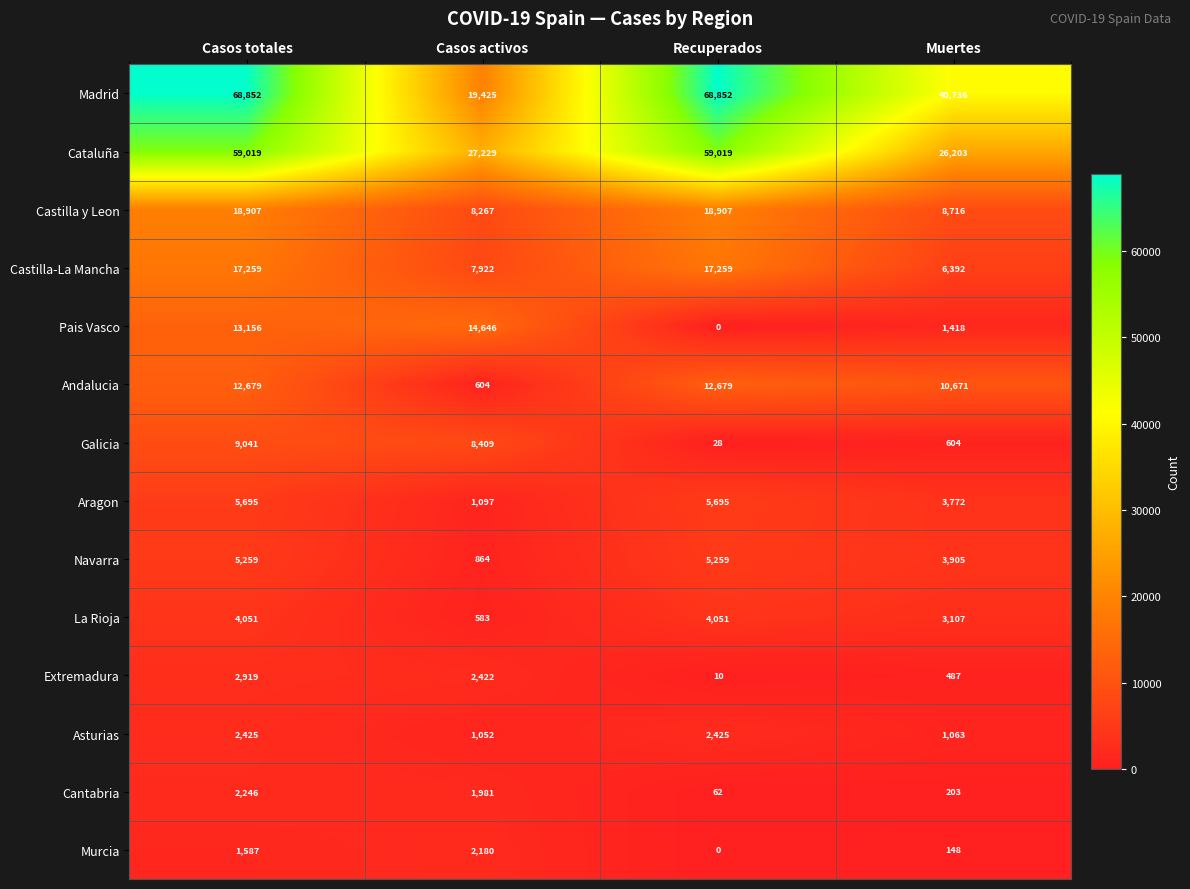

Rank the categories by Extremadura value from lowest to highest.

Recuperados, Muertes, Casos activos, Casos totales